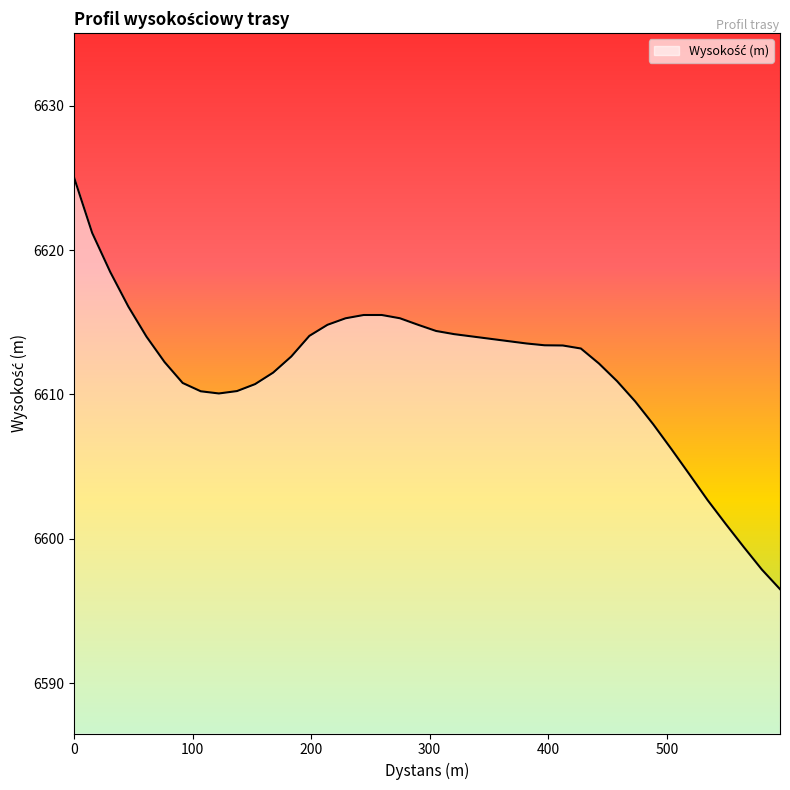

What is the maximum value shown in the chart?

6625.0